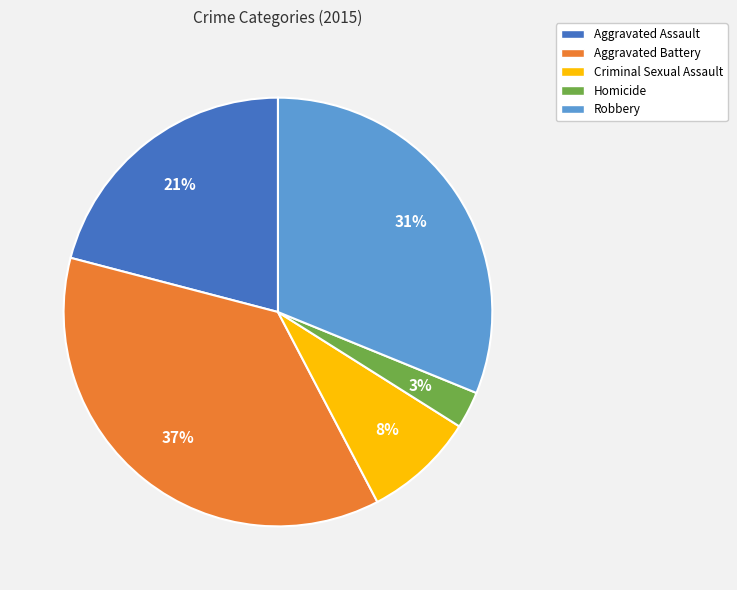

What is the ratio of the value at Aggravated Assault to the value at Aggravated Battery?

0.6